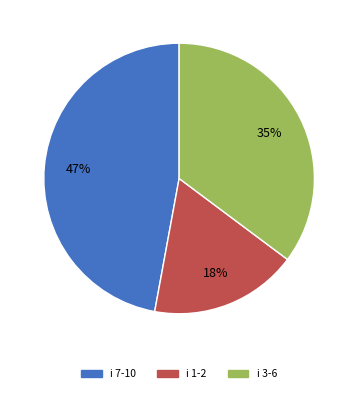

Is there any slice that represents more than half of the pie?

No